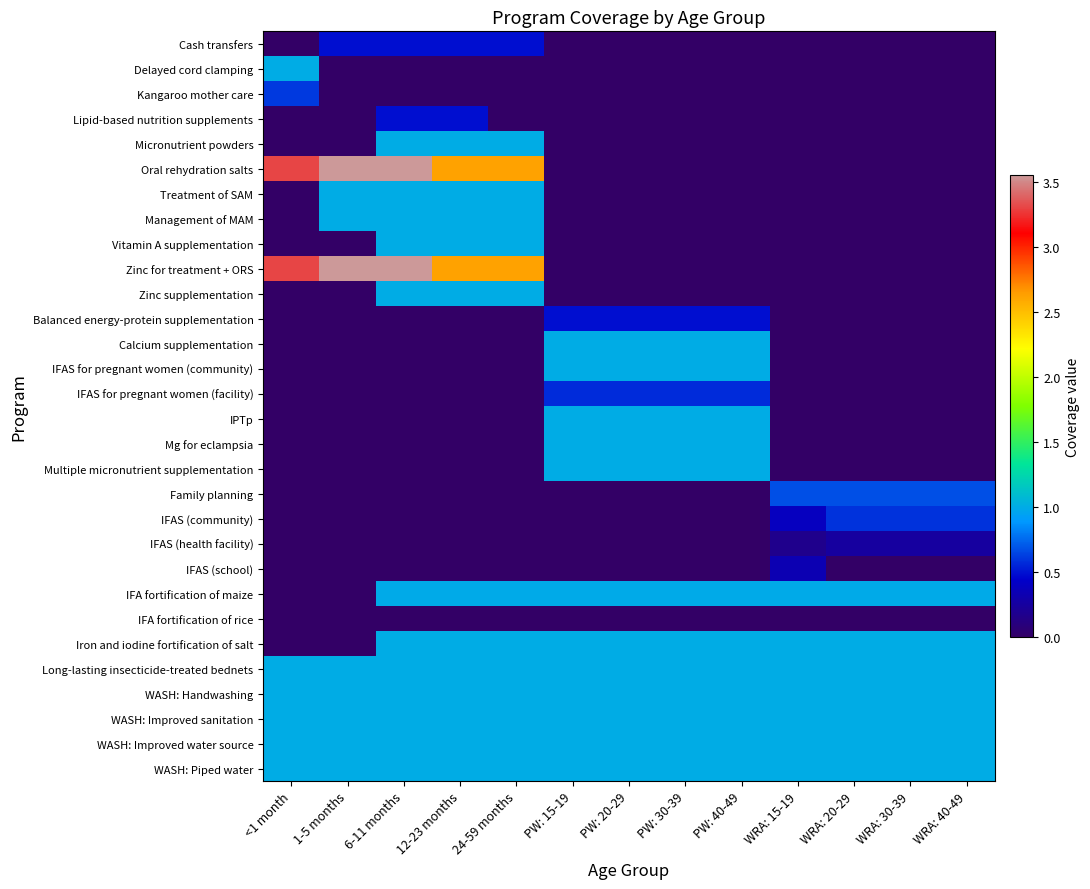

At how many categories does at least one series exceed 1?

5